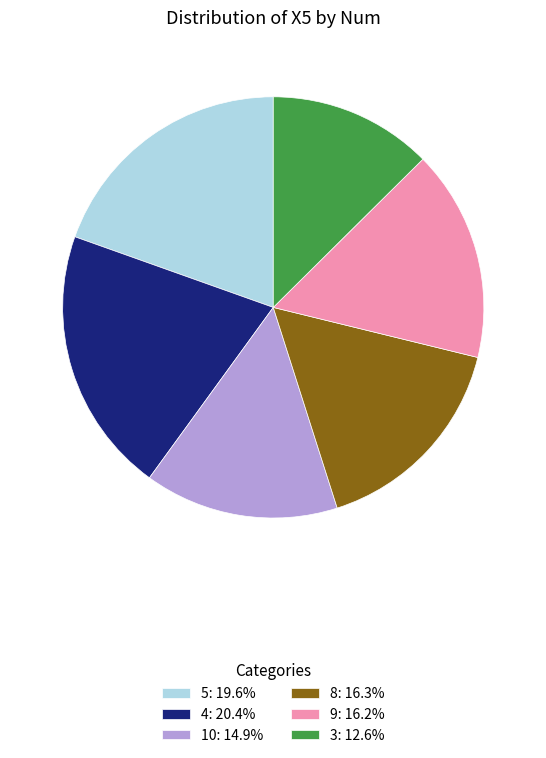

Which has a higher value, 8 or 5?

5